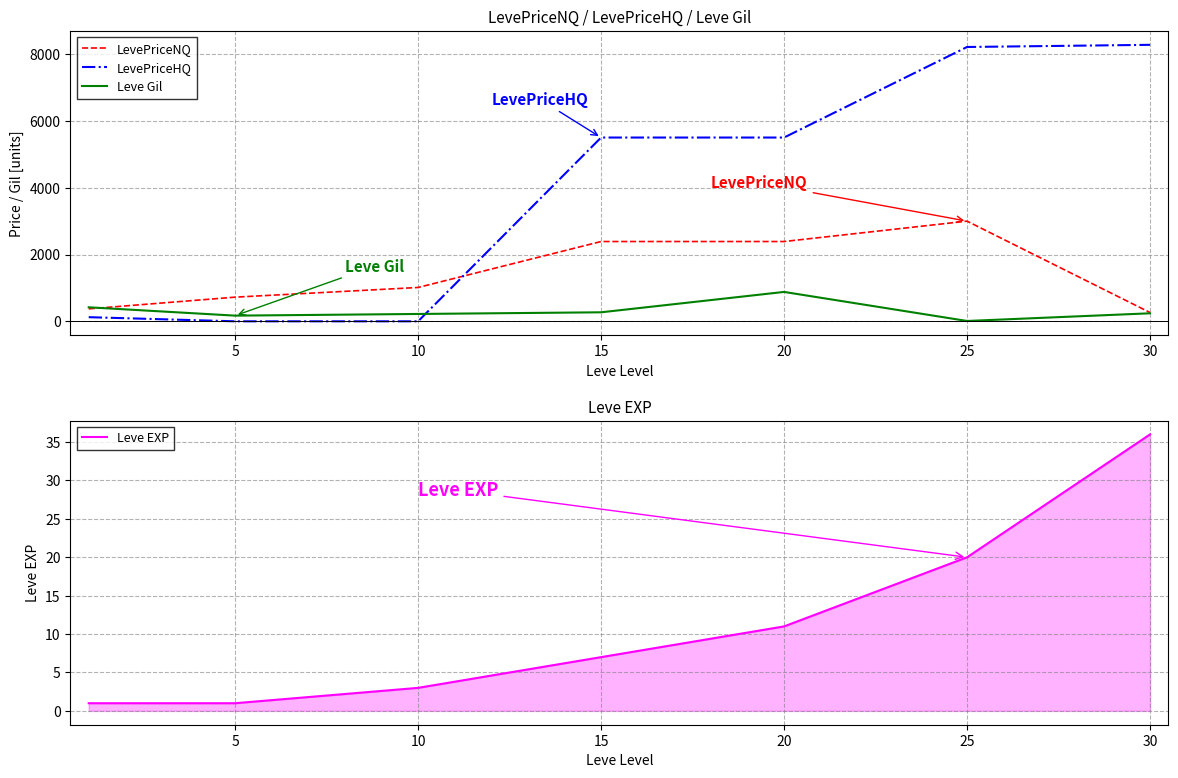

What is the value of the Leve Gil point at the 3rd from the left?

220.0